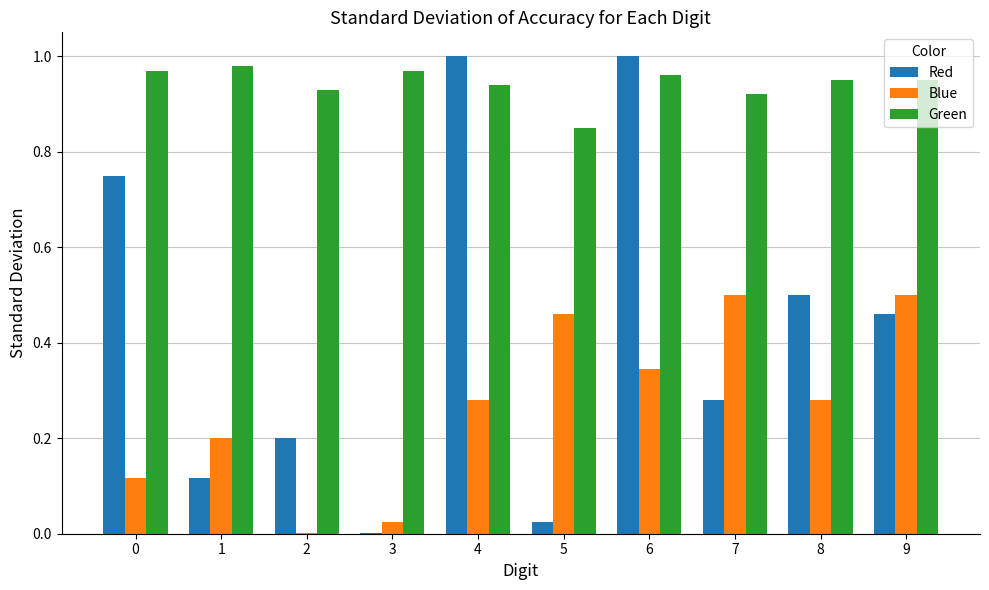

Is the value of Blue at 1 greater than the value of Green at 1?

No